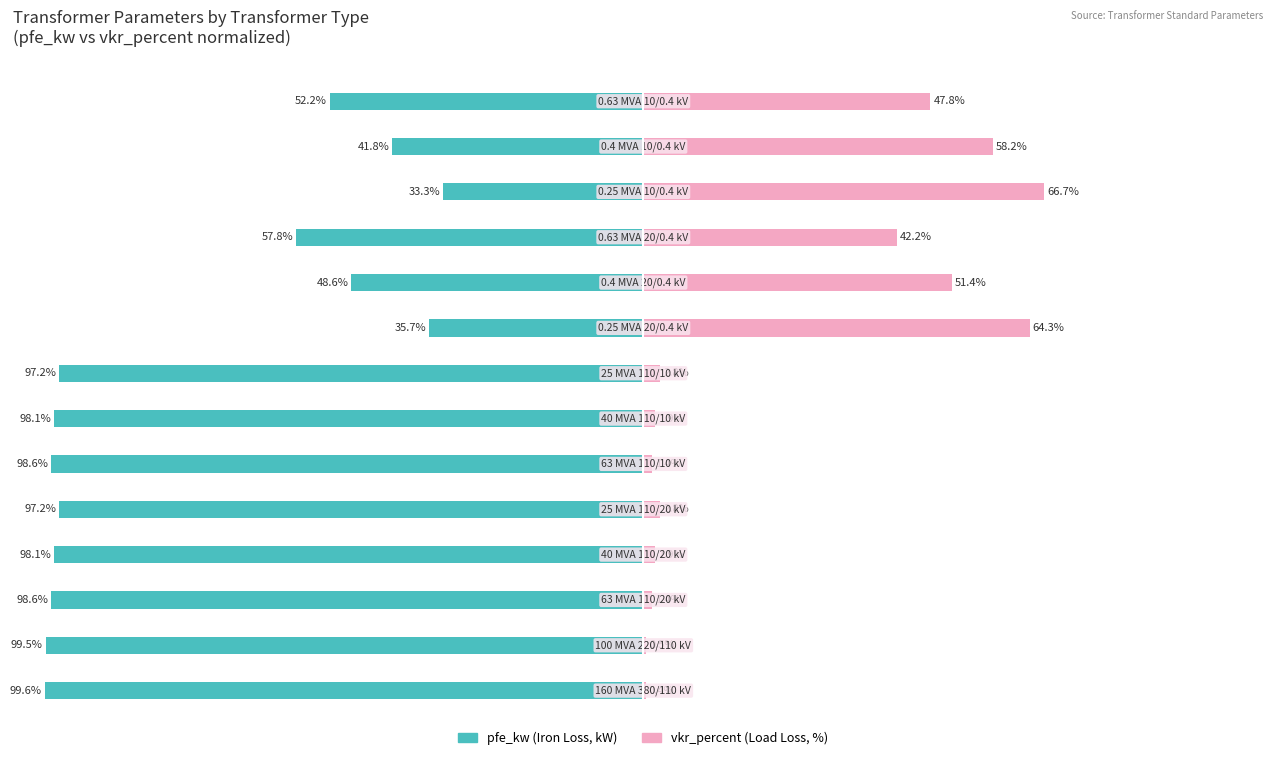

Is it true that pfe_kw equals -172.8 at 5?

False